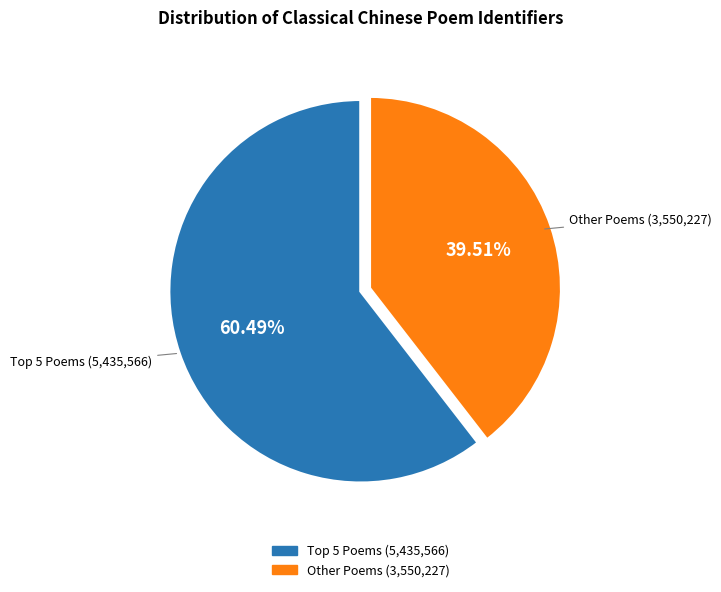

Count the number of slices in the pie.

2